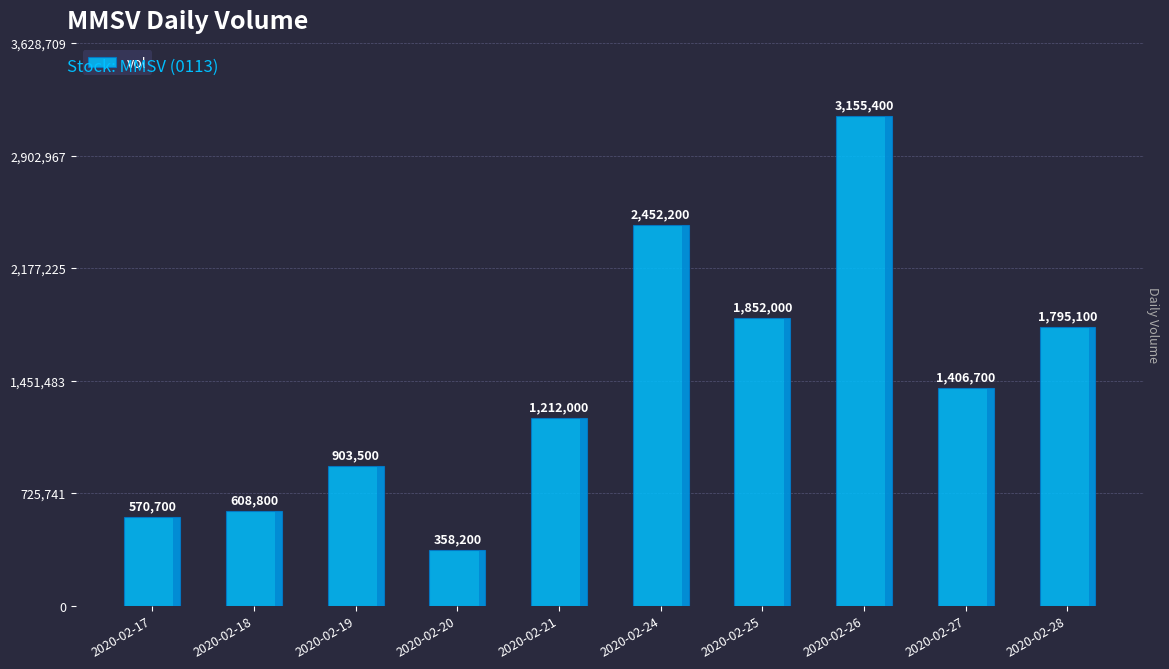

Reading left to right, extract all data points from this chart.

570700	608800	903500	358200	1212000	2452200	1852000	3155400	1406700	1795100